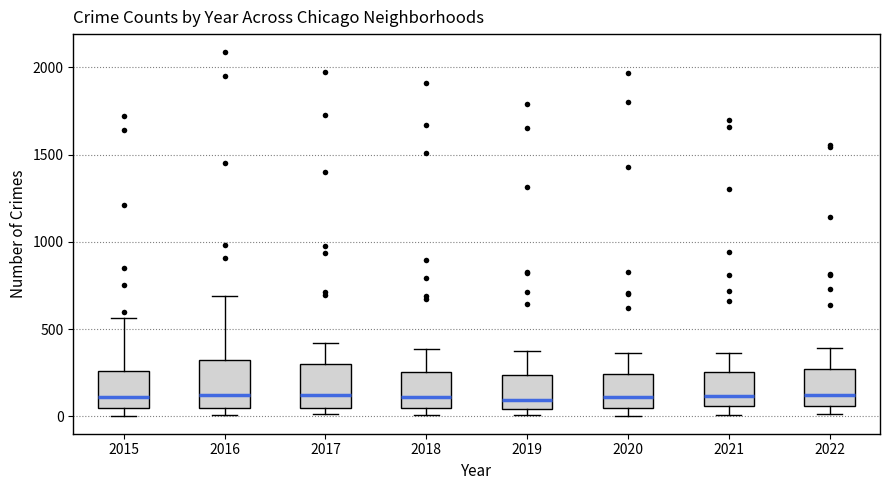

Reading left to right, transcribe this box plot: for each box, give where its median line is, the range the box spans, and where its two whiskers end, as read against the y-axis. The values are not printed on the chart, so give them approximately, as read against the axis.

2015: median 100, box 50 to 250, whiskers 0 to 550
2016: median 150, box 50 to 300, whiskers 0 to 700
2017: median 100, box 50 to 300, whiskers 0 to 400
2018: median 100, box 50 to 250, whiskers 0 to 400
2019: median 100, box 50 to 250, whiskers 0 to 400
2020: median 100, box 50 to 250, whiskers 0 to 350
2021: median 100, box 50 to 250, whiskers 0 to 350
2022: median 150, box 50 to 250, whiskers 0 to 400